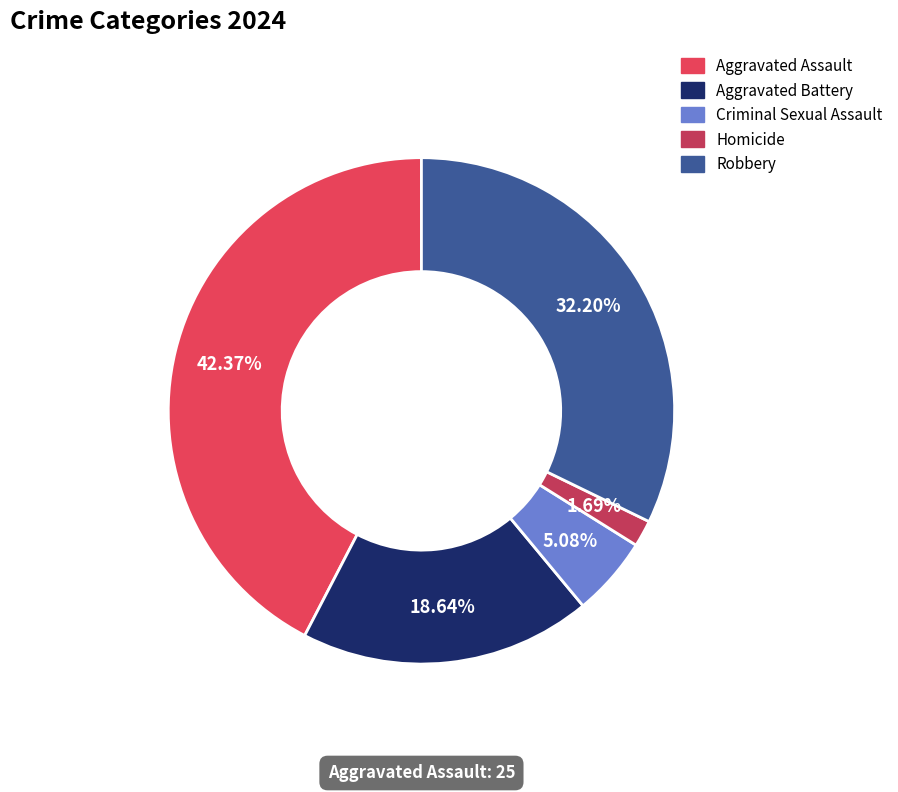

Which has a higher value, Robbery or Homicide?

Robbery